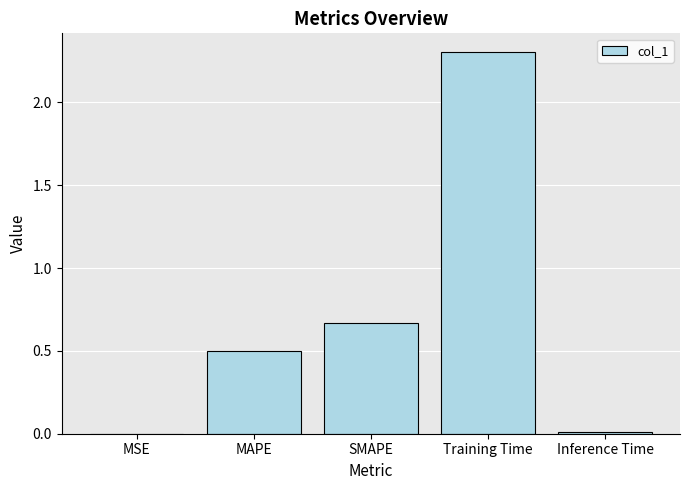

Between SMAPE and Inference Time, which is larger?

SMAPE